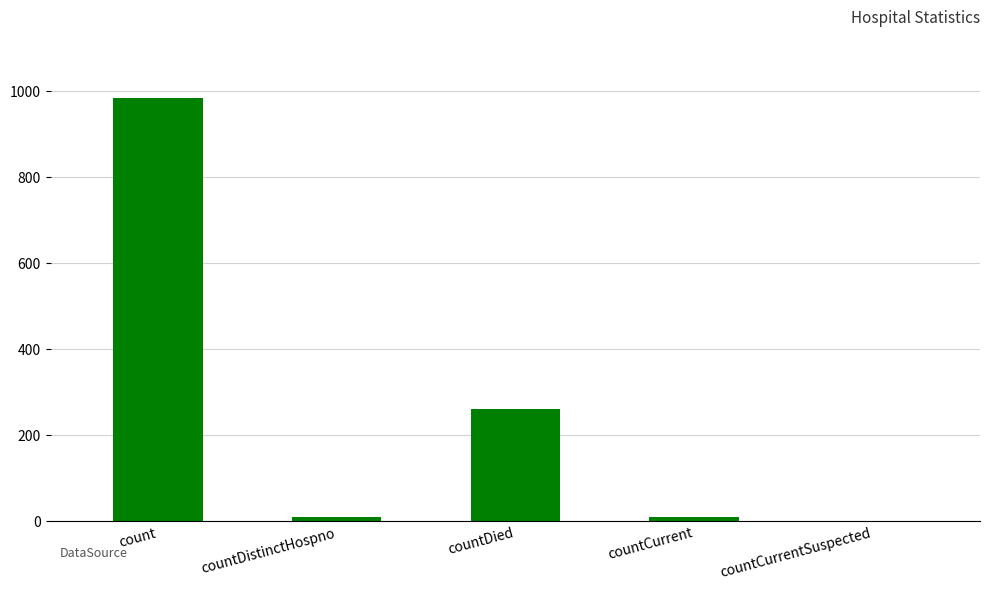

The value at count is 1758. True or false?

False